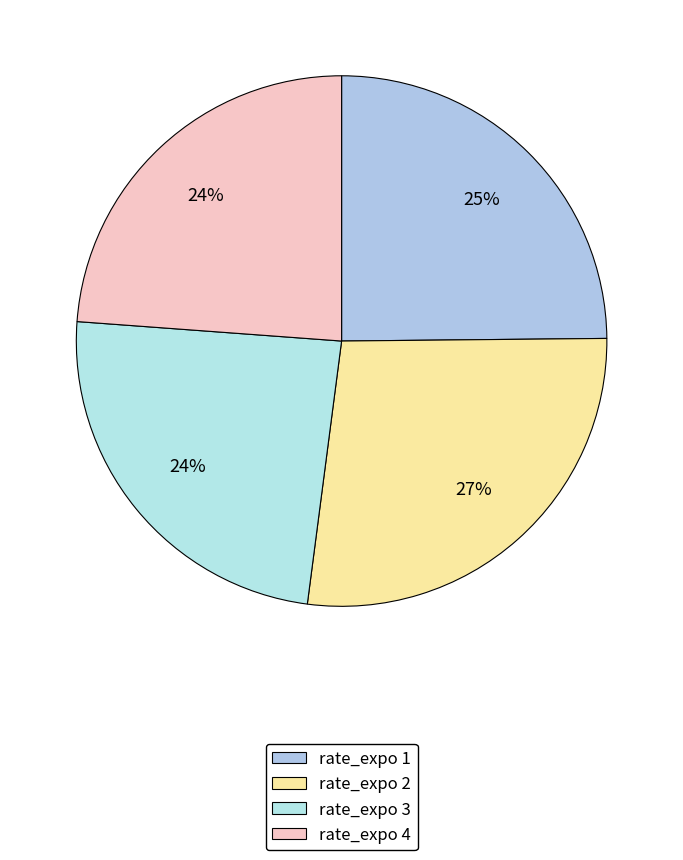

How many segments does this pie chart have?

4